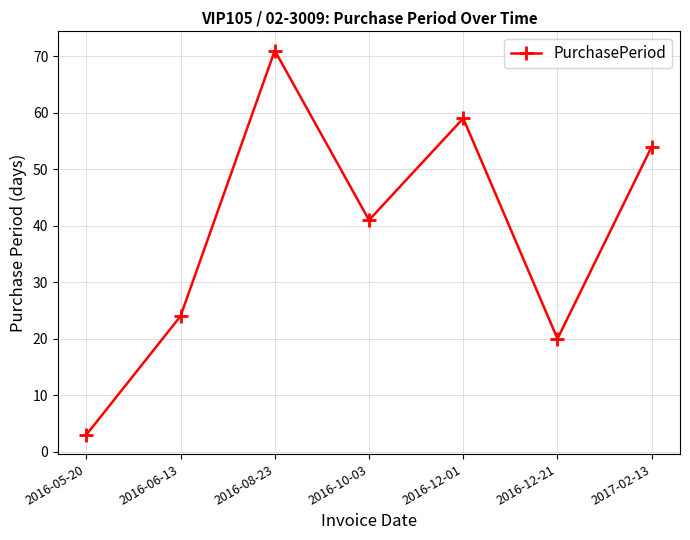

What is the difference between the values at 2016-12-01 and 2016-10-03?

18